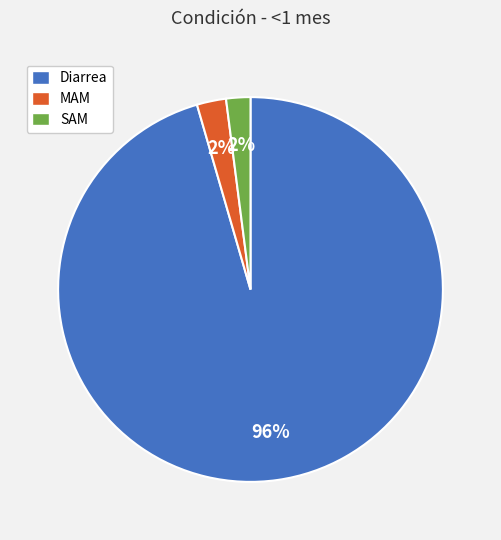

What percentage is the SAM slice, to the nearest percent?

2%